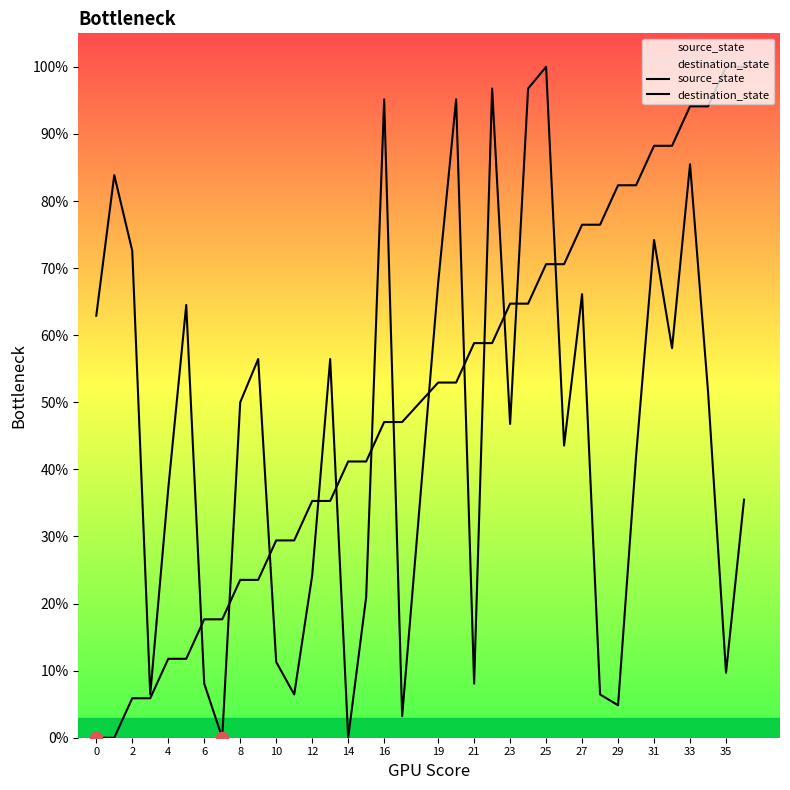

Which series has the widest spread of Y values?

source_state